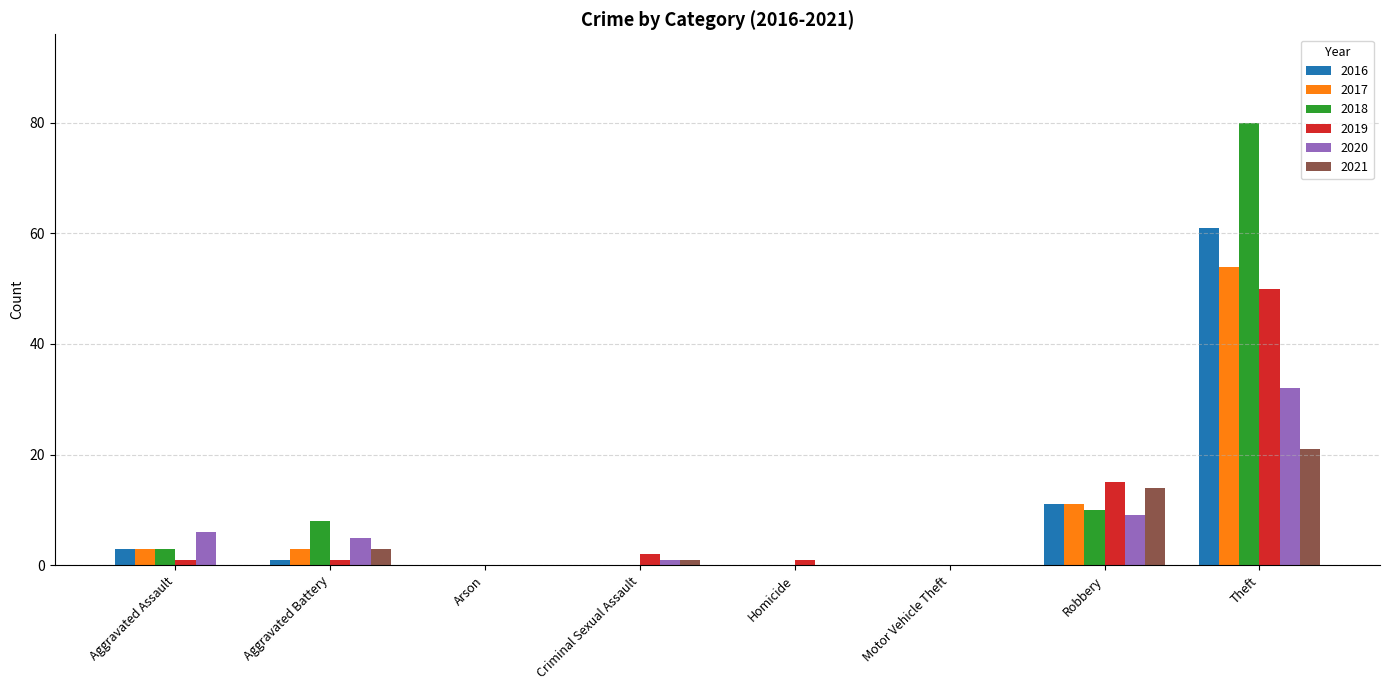

Reading left to right, extract all data points from this chart.

2016: 3	1	0	0	0	0	11	61
2017: 3	3	0	0	0	0	11	54
2018: 3	8	0	0	0	0	10	80
2019: 1	1	0	2	1	0	15	50
2020: 6	5	0	1	0	0	9	32
2021: 0	3	0	1	0	0	14	21